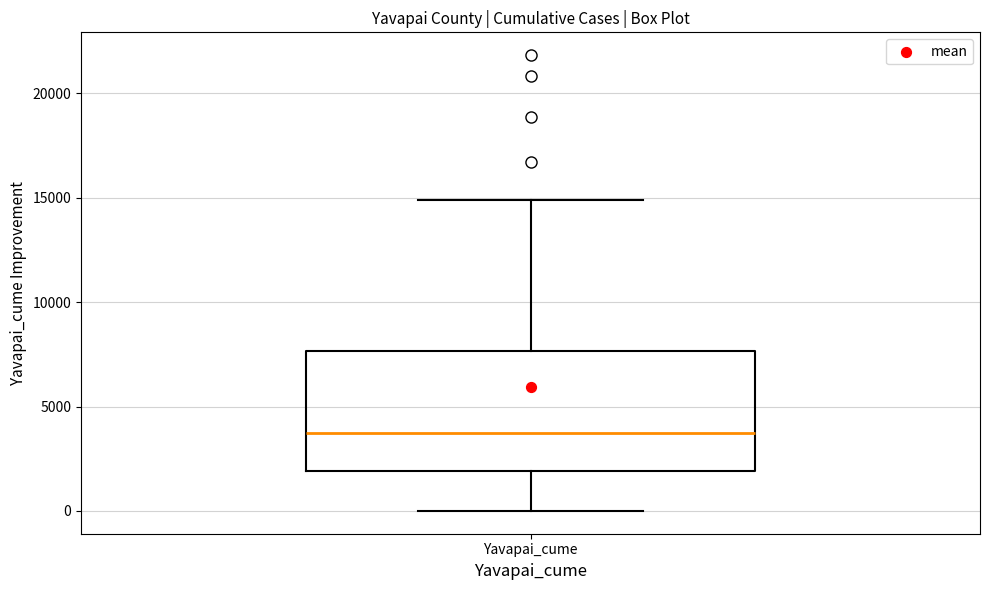

Transcribe this box plot: give where the median line is, the range the box spans, and where the two whiskers end, as read against the y-axis. The values are not printed on the chart, so give them approximately, as read against the axis.

median 4000, box 2000 to 7500, whiskers 0 to 15000